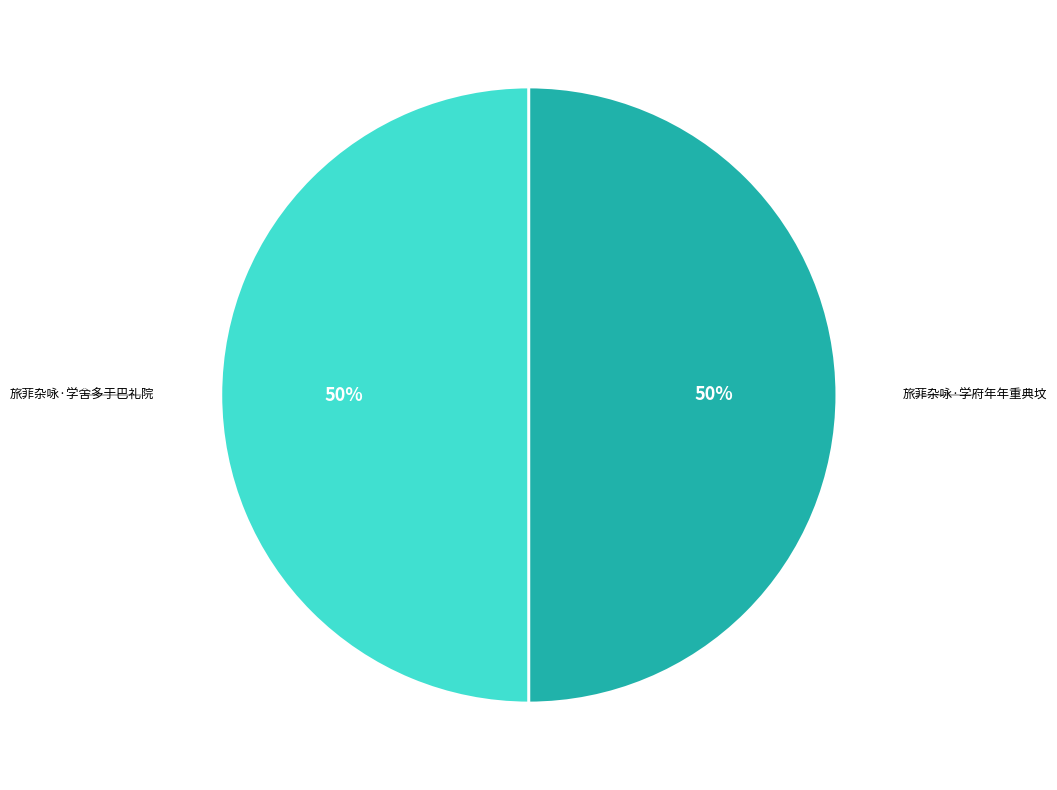

Is it true that 旅菲杂咏·学舍多于巴礼院 is 50% of the pie?

True